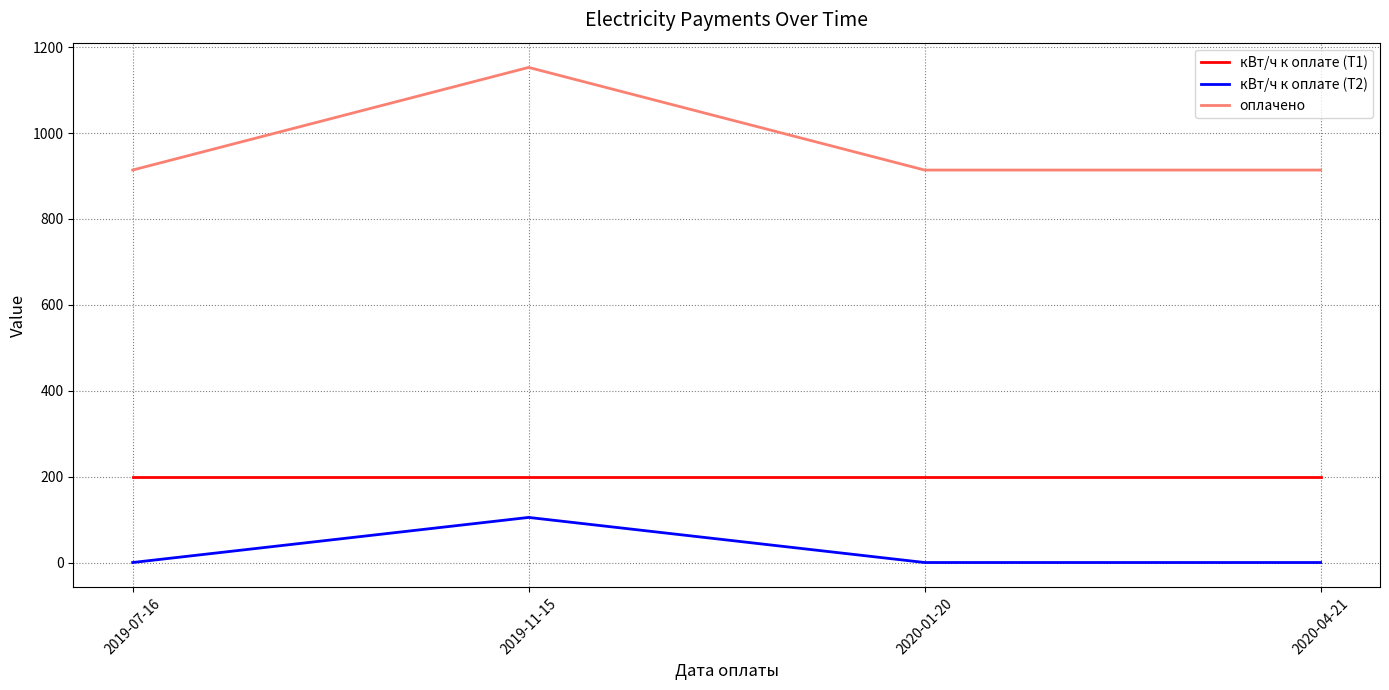

List the series in order of their overall mean, lowest first.

кВт/ч к оплате (Т2), кВт/ч к оплате (Т1), оплачено